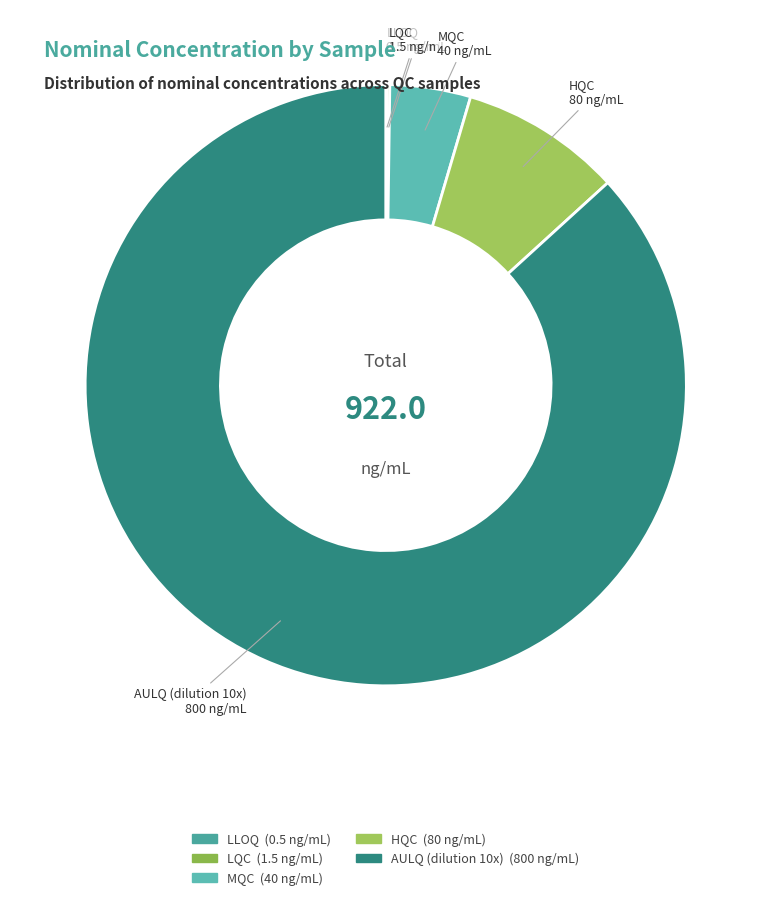

Which category accounts for the majority?

AULQ (dilution 10x)